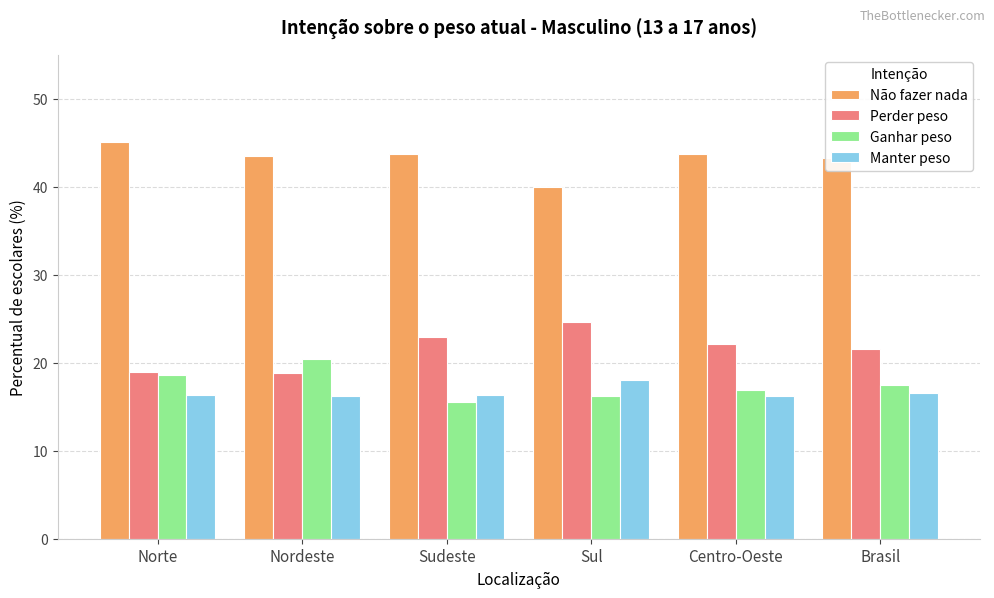

List the series in order of their peak value, lowest first.

Manter peso, Ganhar peso, Perder peso, Não fazer nada